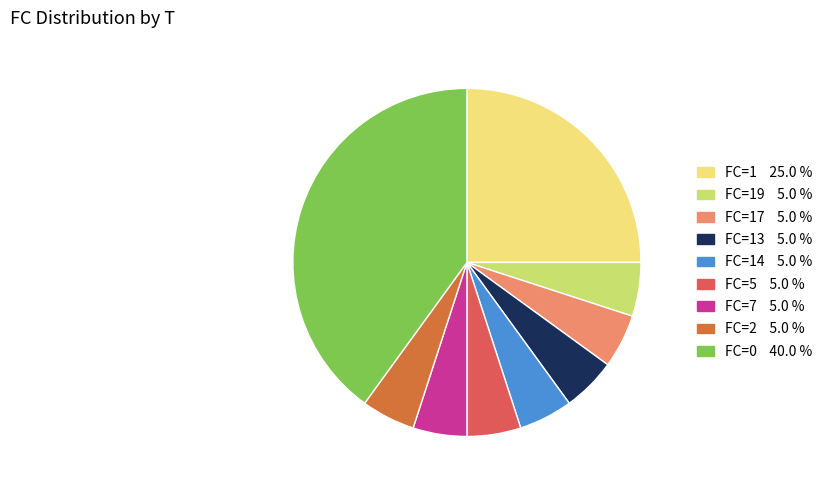

Is there a majority slice in this chart?

No